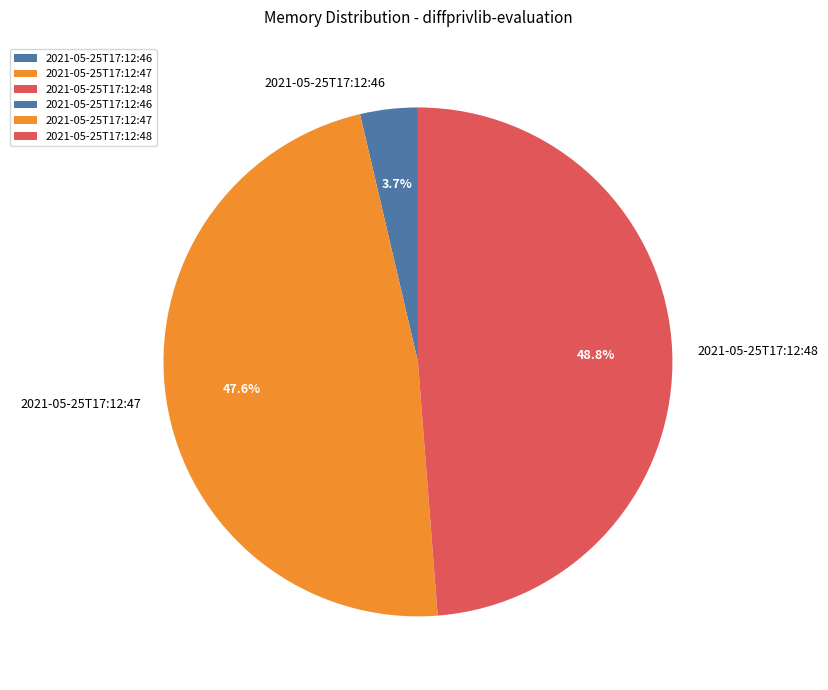

Combined, what portion of the pie is 2021-05-25T17:12:47 and 2021-05-25T17:12:46?

51.2%